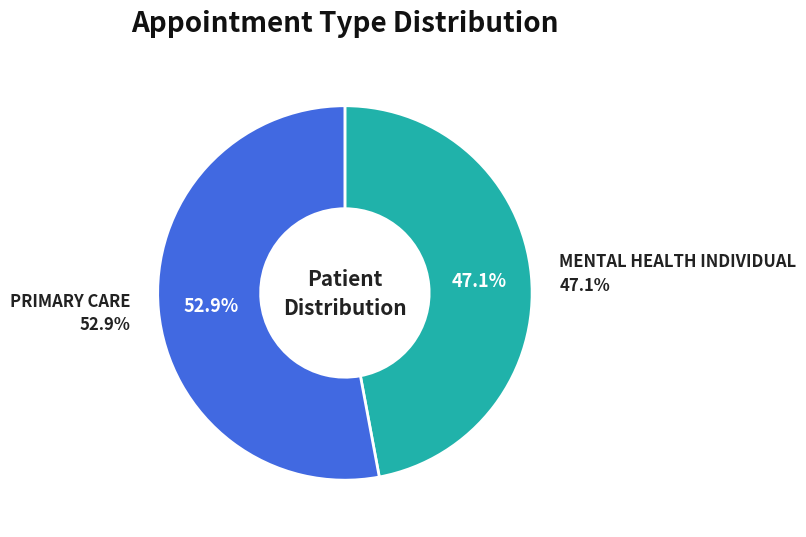

Does any single category account for the majority?

Yes